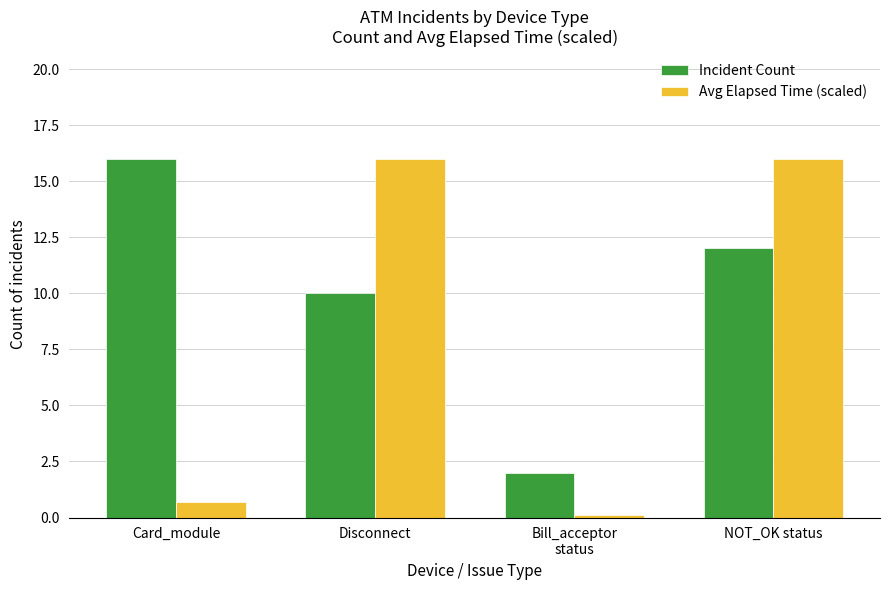

What is the label of the 2nd bar from the left?

Disconnect